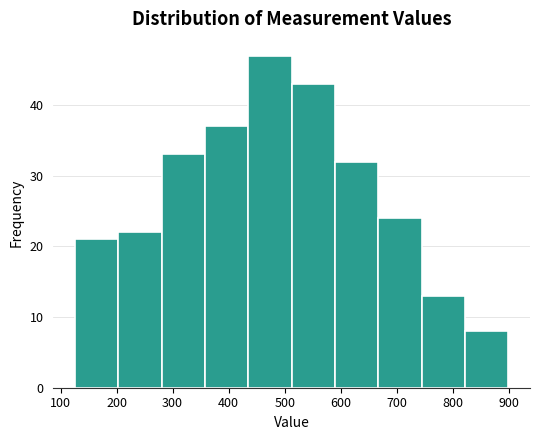

Reading left to right, list every bar in this chart as the range it spans on the x-axis followed by its height. Neither the bar edges nor the heights are printed on the chart, so give them approximately, as read against the axes.

130 to 200: 21
200 to 280: 22
280 to 360: 33
360 to 440: 37
440 to 510: 47
510 to 590: 43
590 to 670: 32
670 to 740: 24
740 to 820: 13
820 to 900: 8